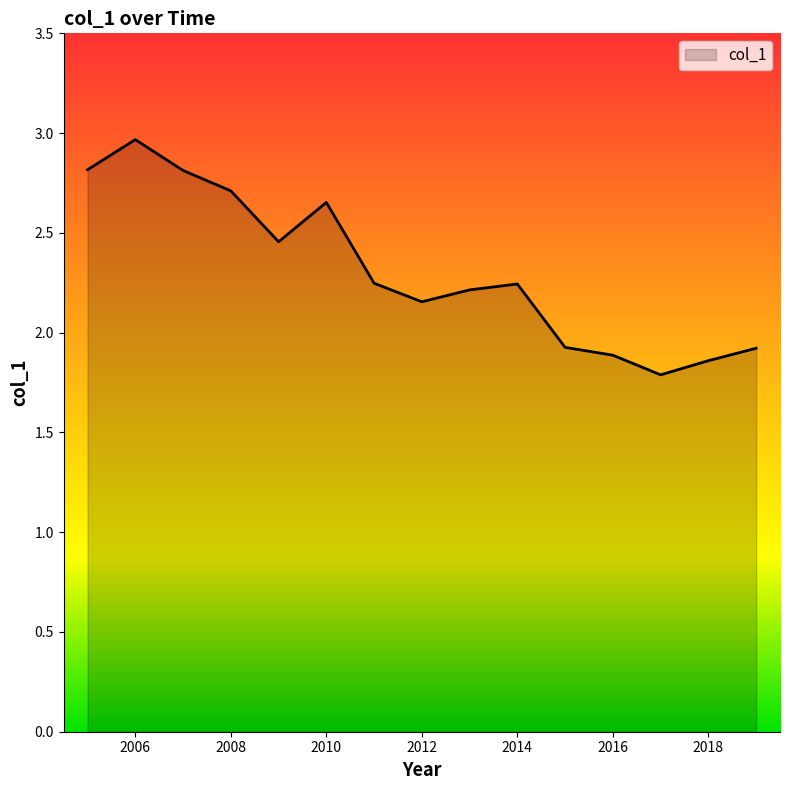

What is the difference between the maximum and minimum values?

1.2